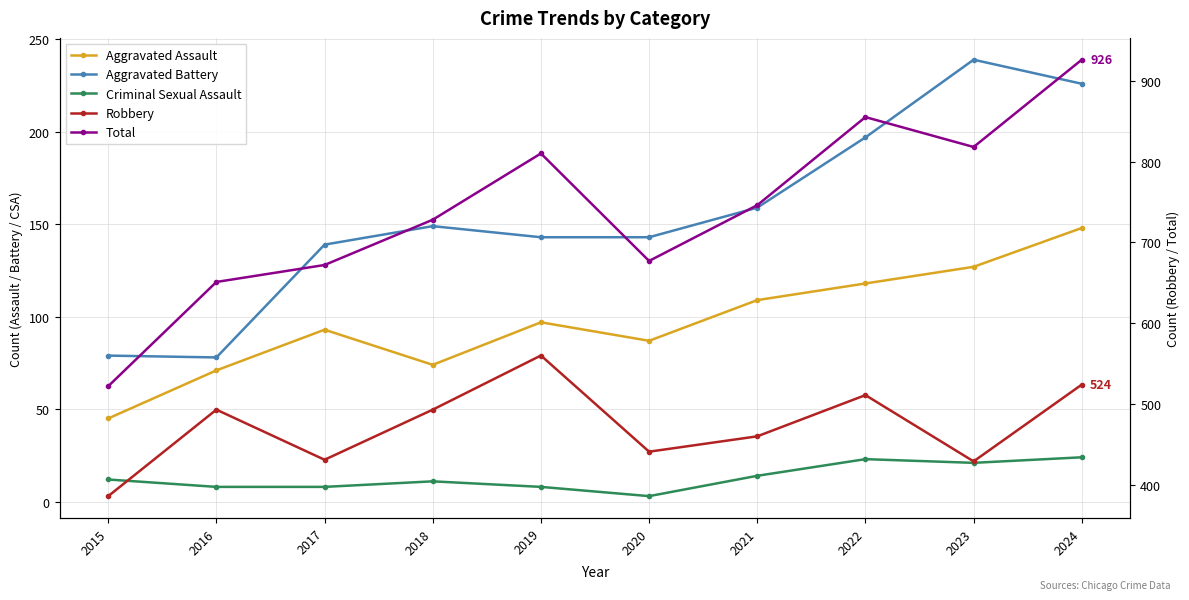

What is the smallest value displayed?

3